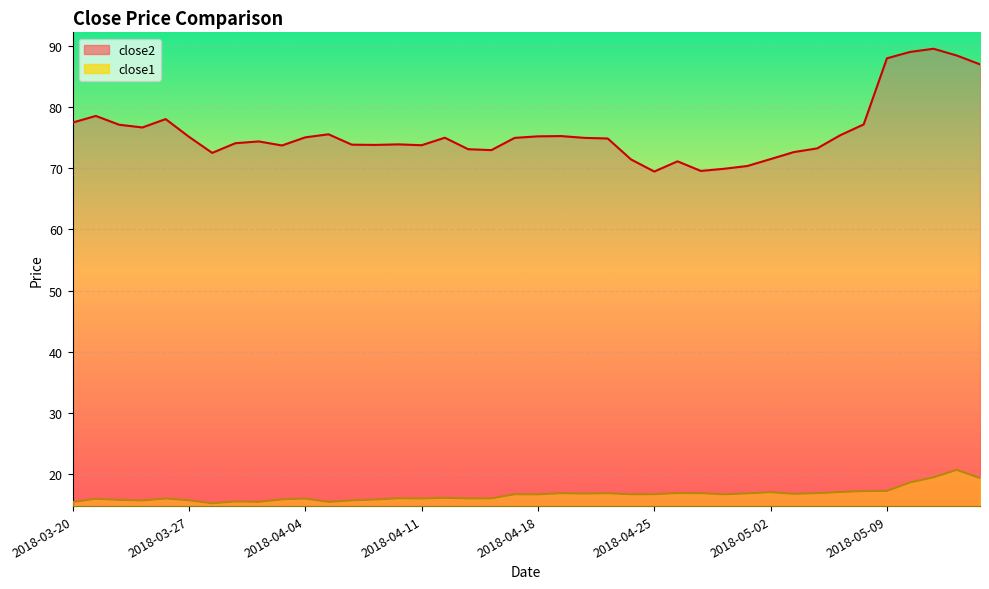

True or false: close2 and close1 cross at least once.

False